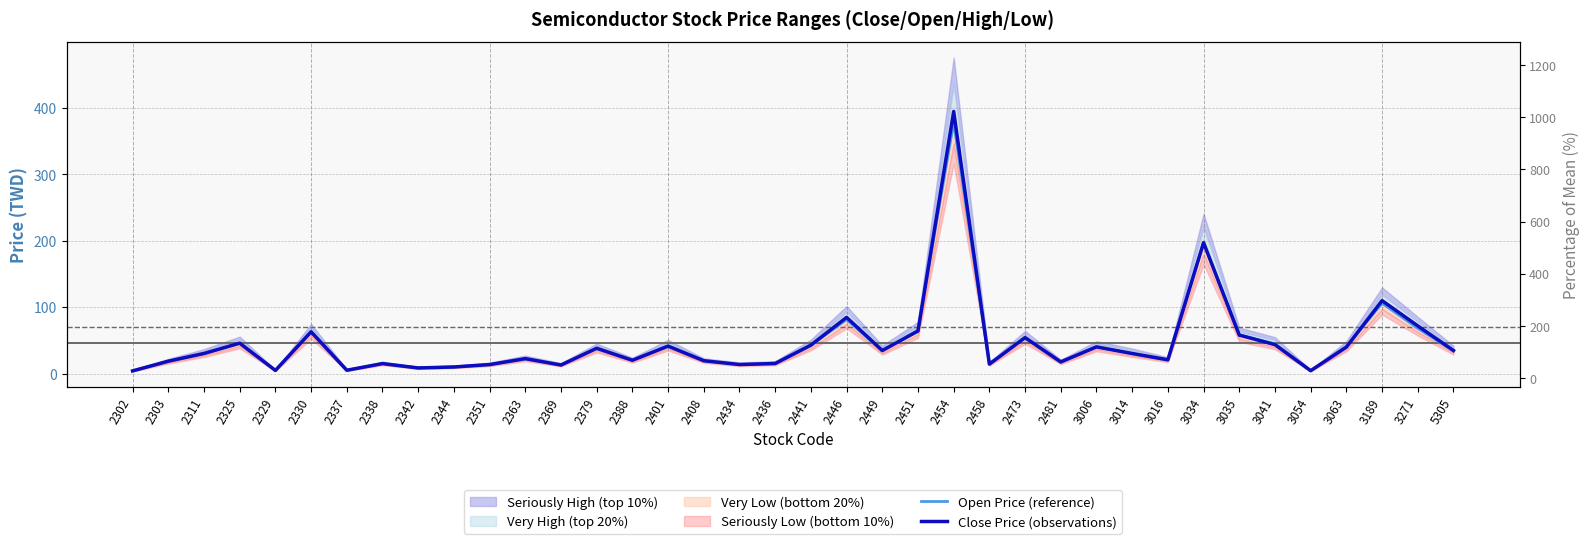

Is it true that Open Price (reference) equals 14.6 at 2458?

True